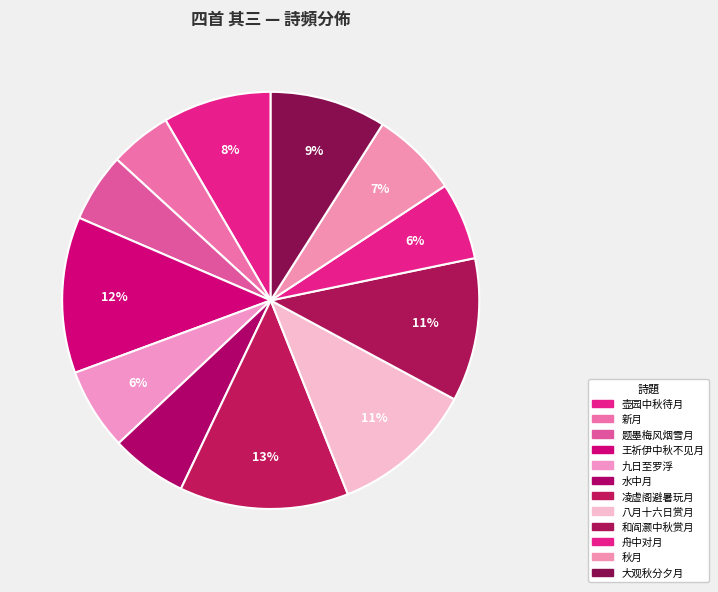

How many slices are in this pie chart?

12